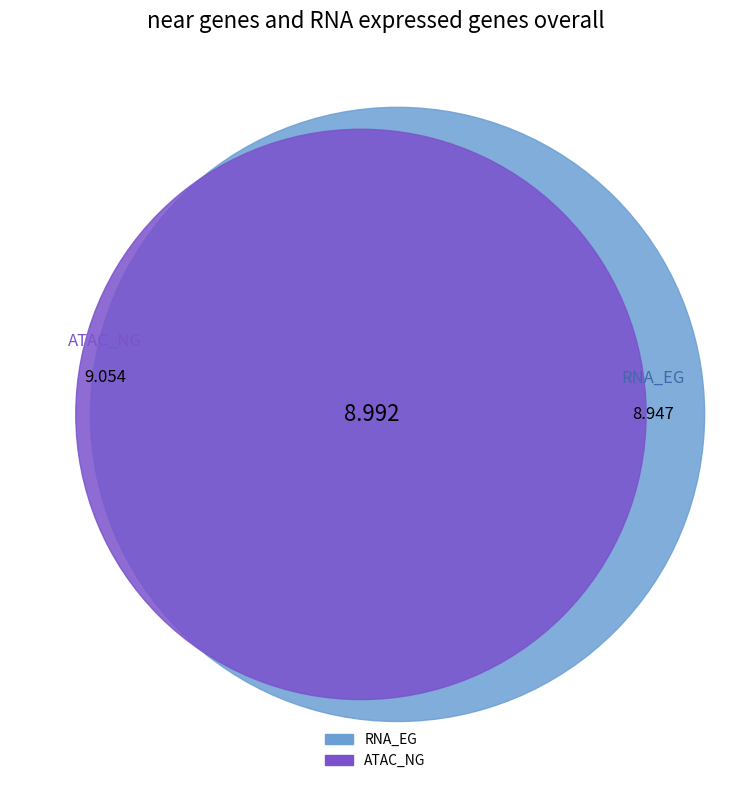

Is there any slice that represents more than half of the pie?

No